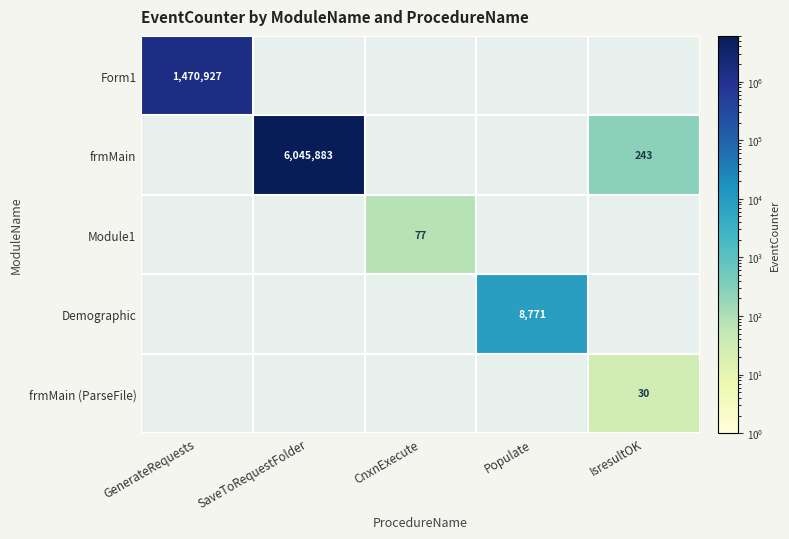

The value of frmMain at IsresultOK is 243. True or false?

True